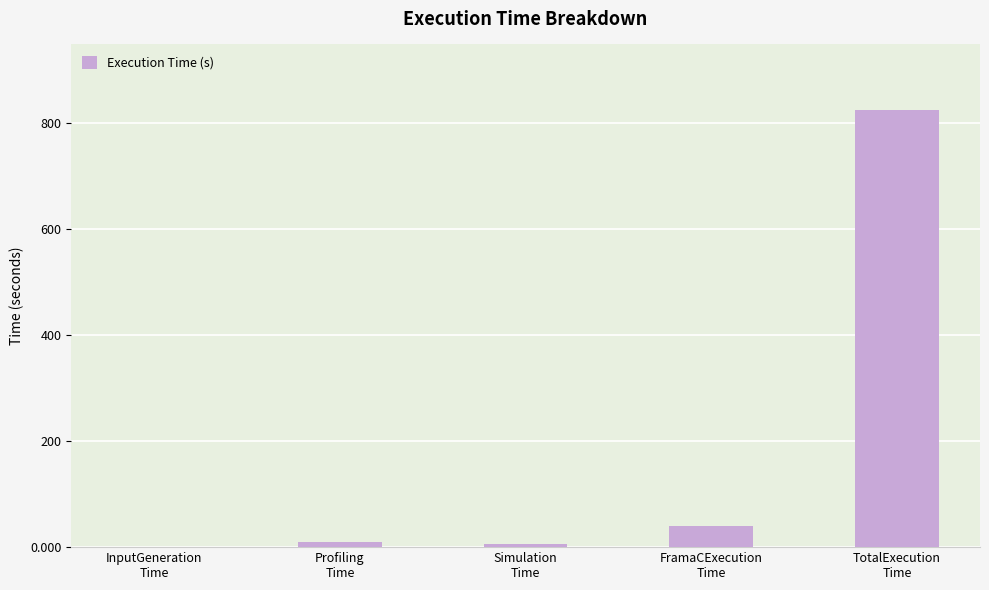

Where is the data nearest to the value 412?

FramaCExecution
Time